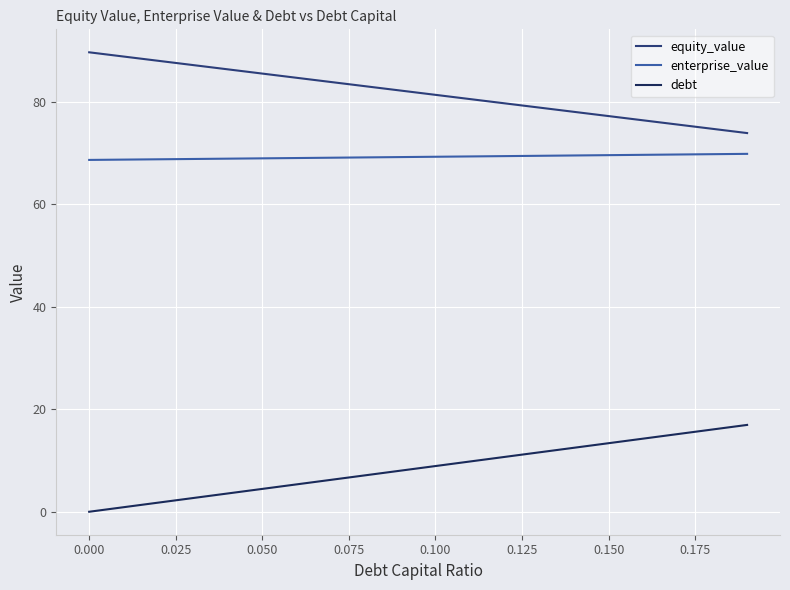

Which series has the largest total across all categories?

equity_value